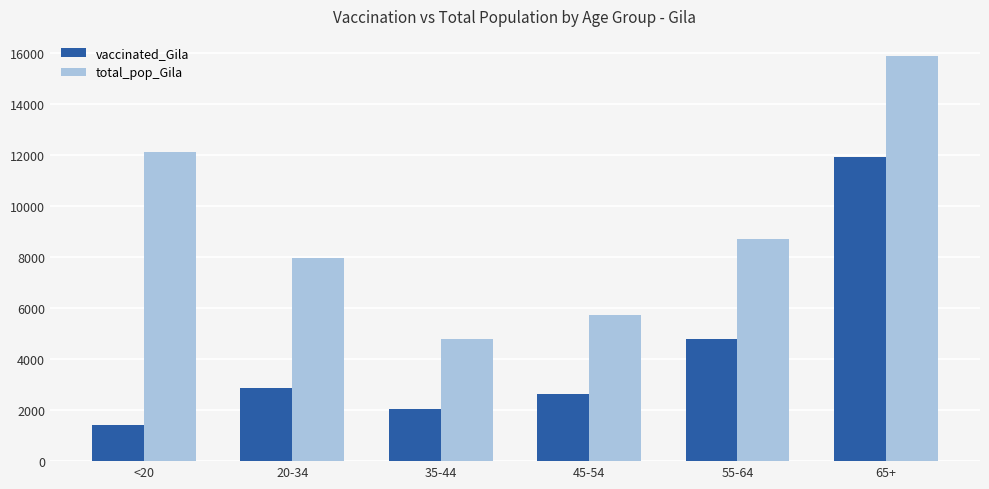

What are all the series names shown in the legend?

vaccinated_Gila, total_pop_Gila